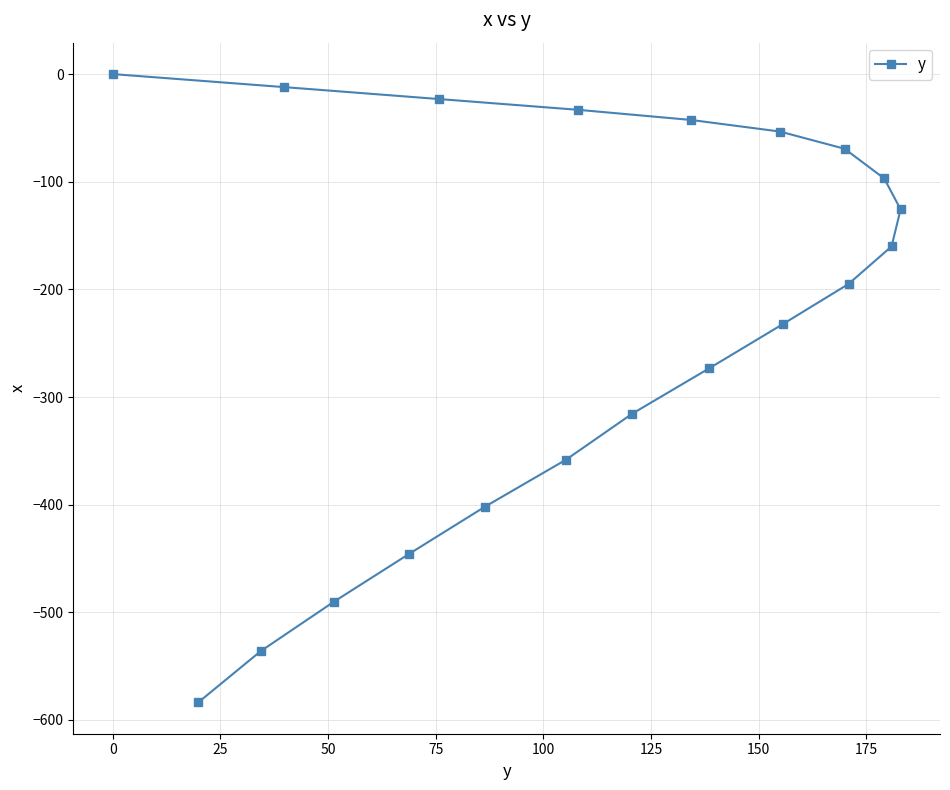

What is the difference between the second highest and second lowest values?

523.9